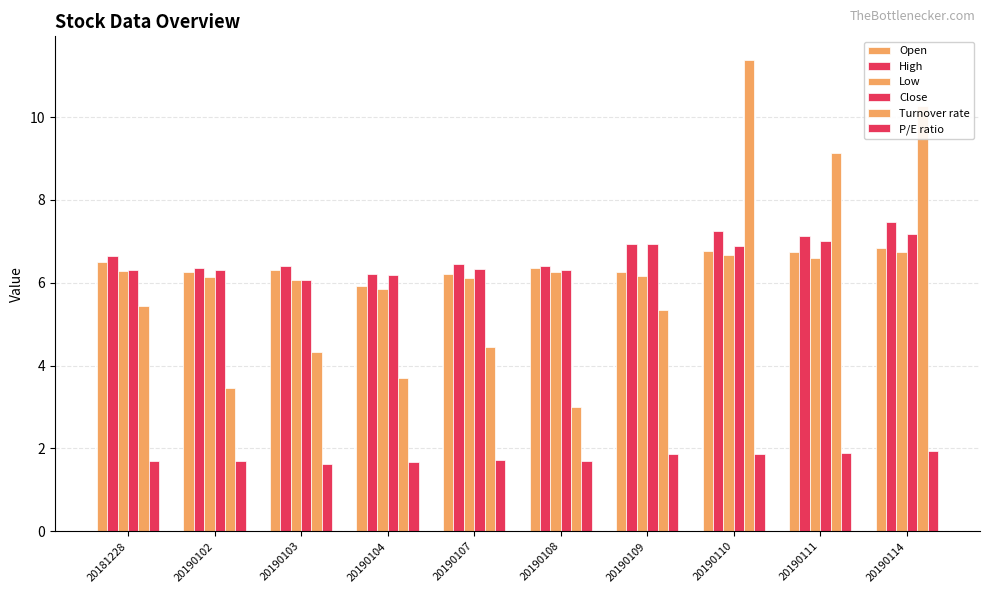

How many bars are there in each group?

6